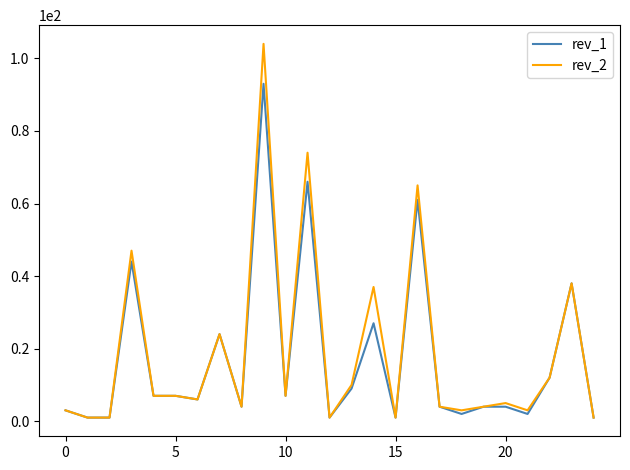

Which series has the largest range (max minus min)?

rev_2